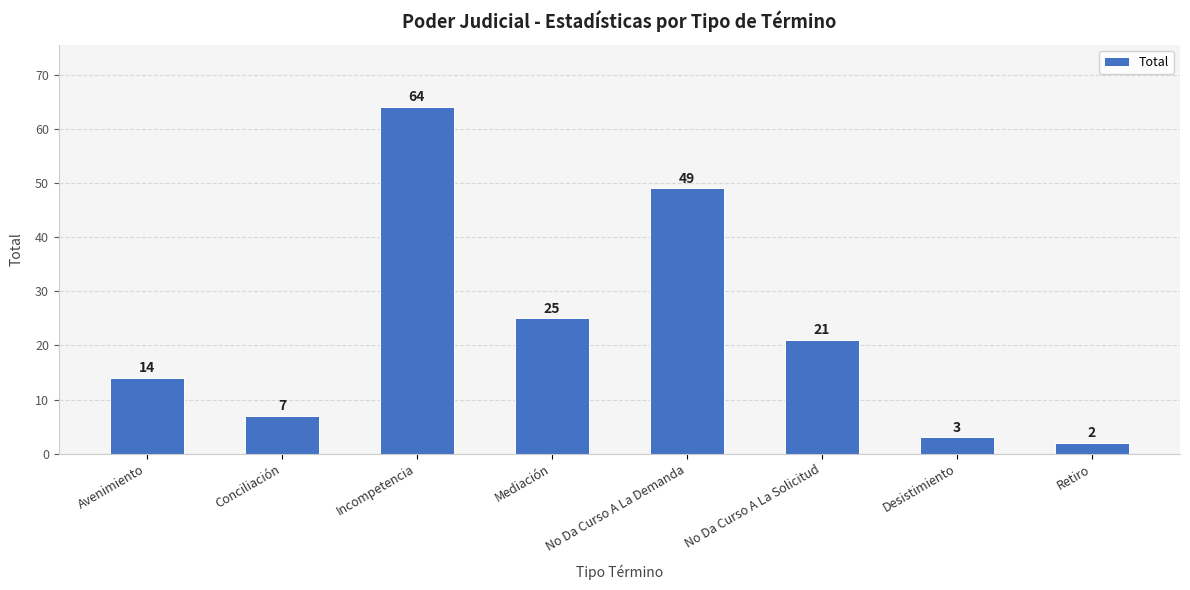

Count the number of categories in the chart.

8